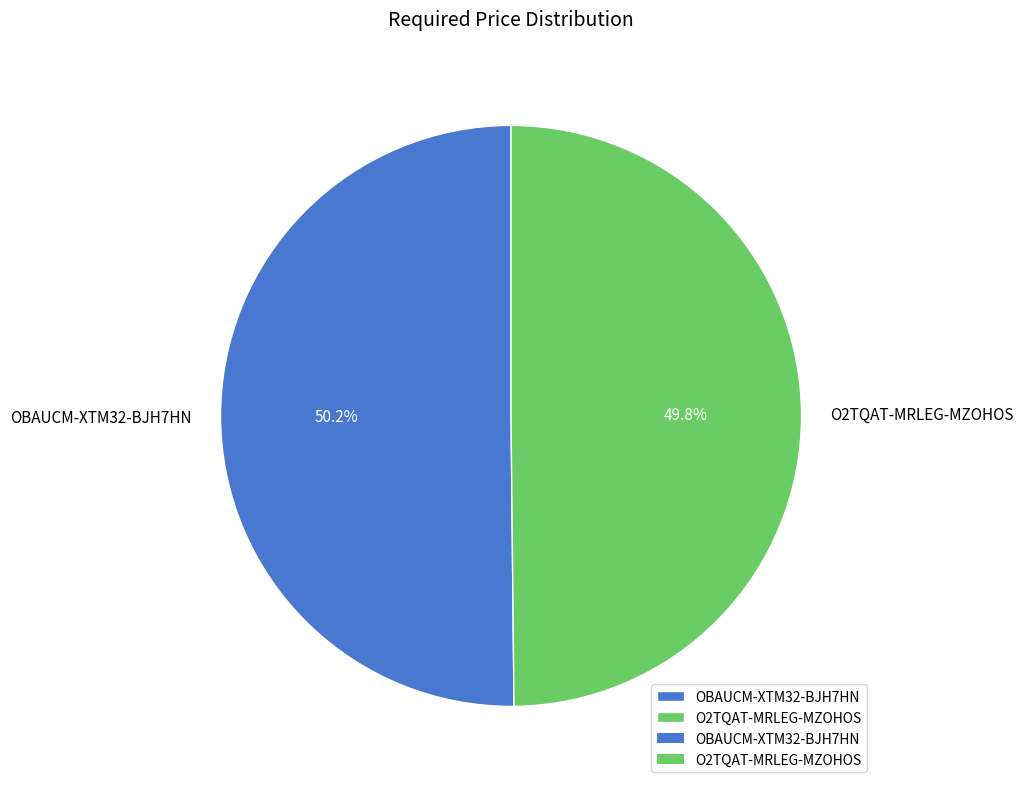

Is there any slice that represents more than half of the pie?

Yes